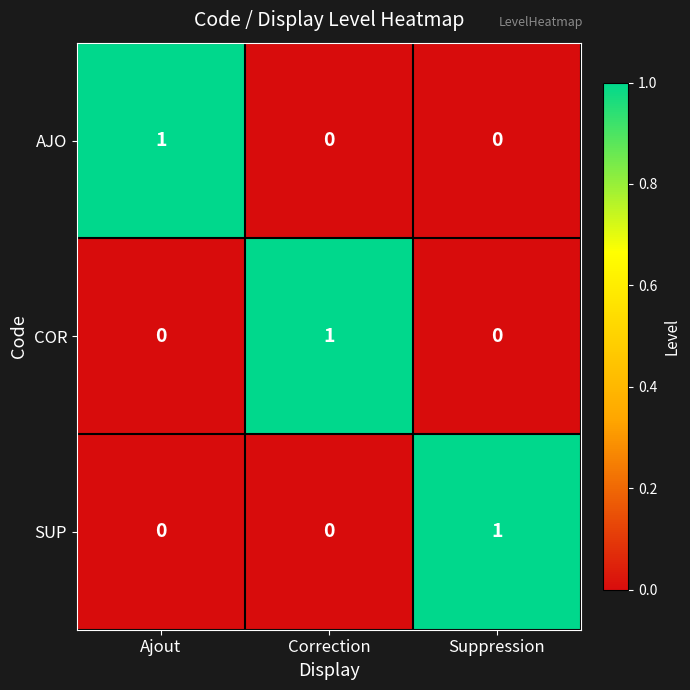

How many AJO values are between 0 and 1?

3